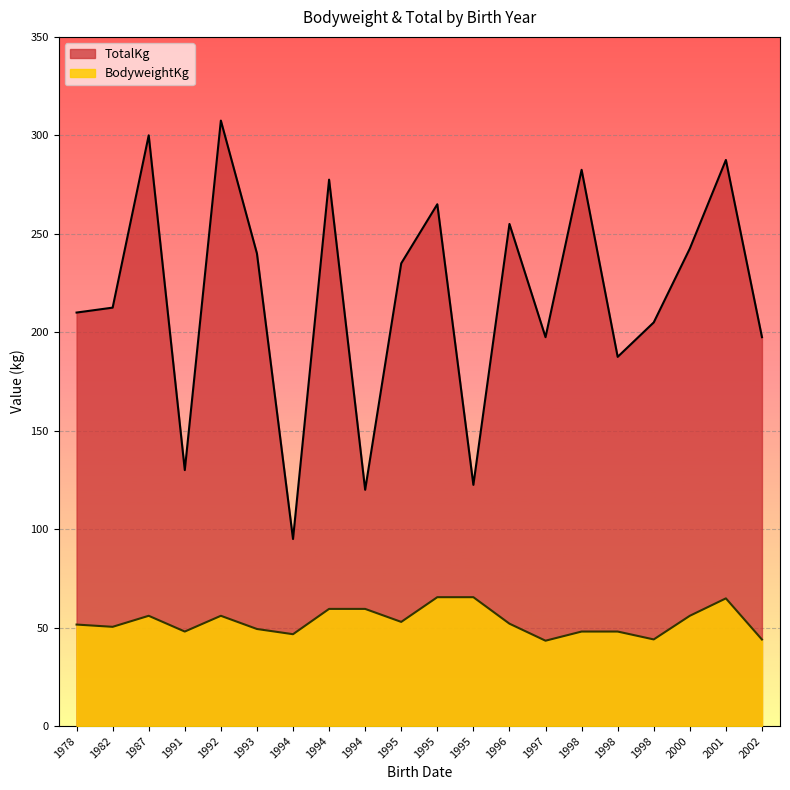

What is the spread (max minus min) of values at 1995-10-08?

199.6